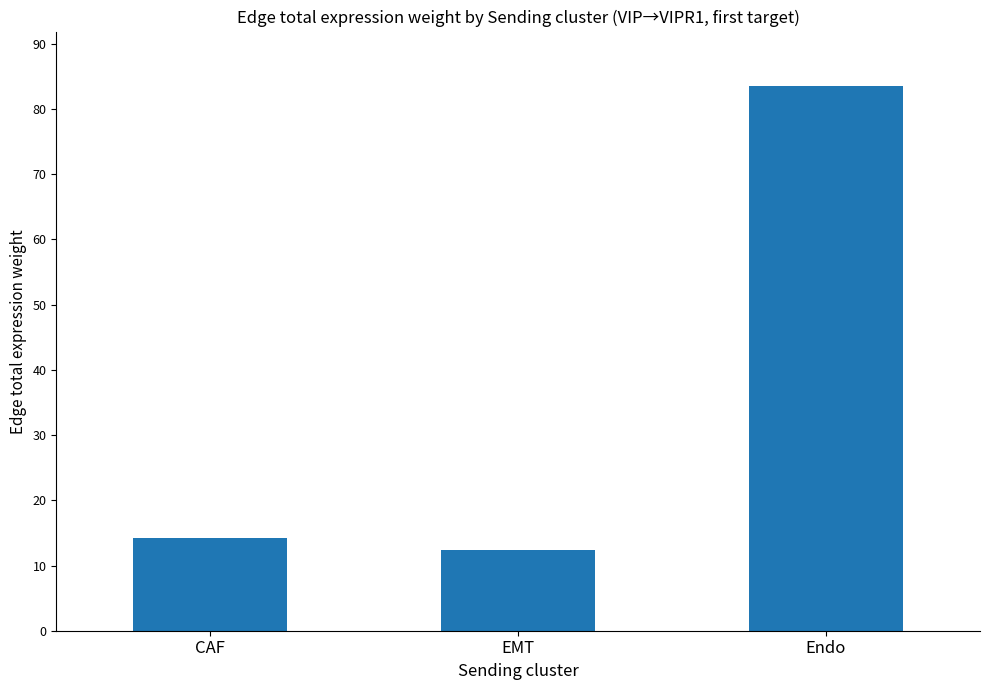

What is the sum of the values at Endo and EMT?

96.0